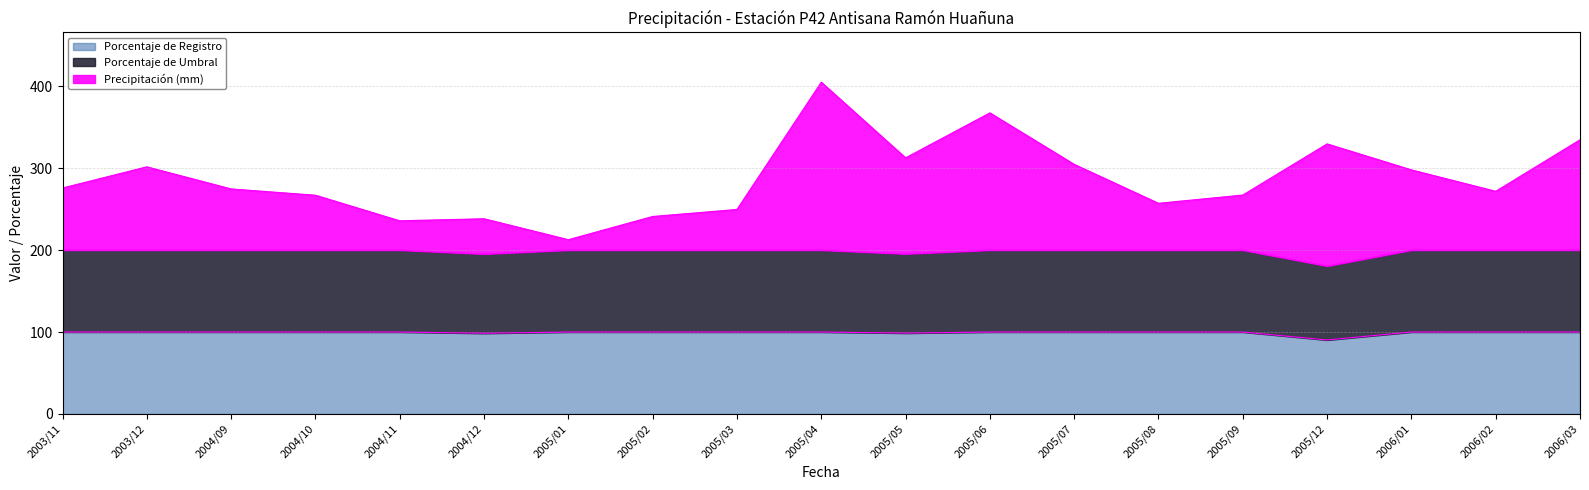

True or false: Porcentaje de Registro has more than 1 interior local peaks.

False